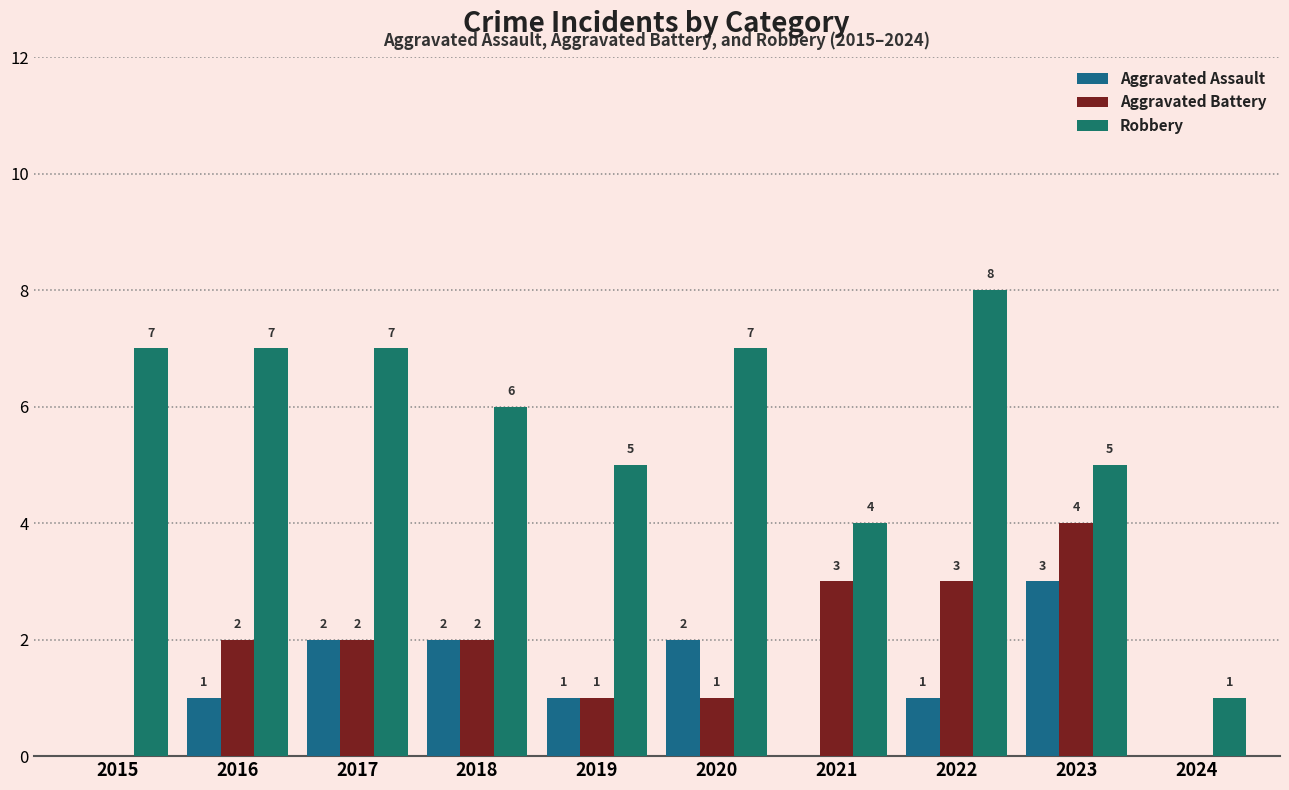

What is the difference between the maximum and minimum values in the Aggravated Battery series?

4